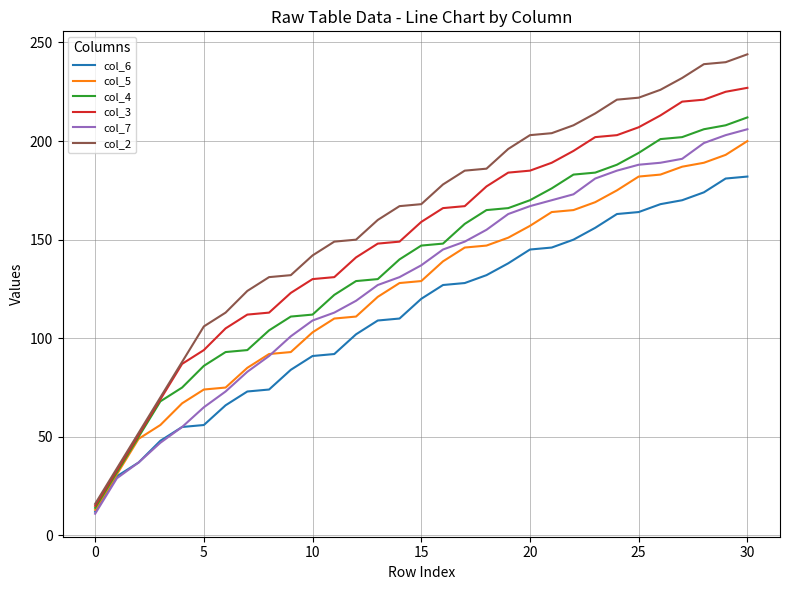

Which series has the largest total across all categories?

col_2